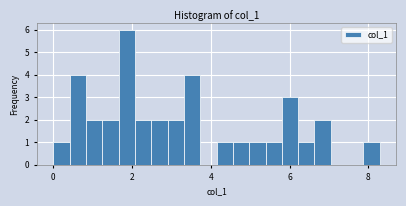

Read against the x-axis, roughly where is the centre of the tallest bar?

1.8